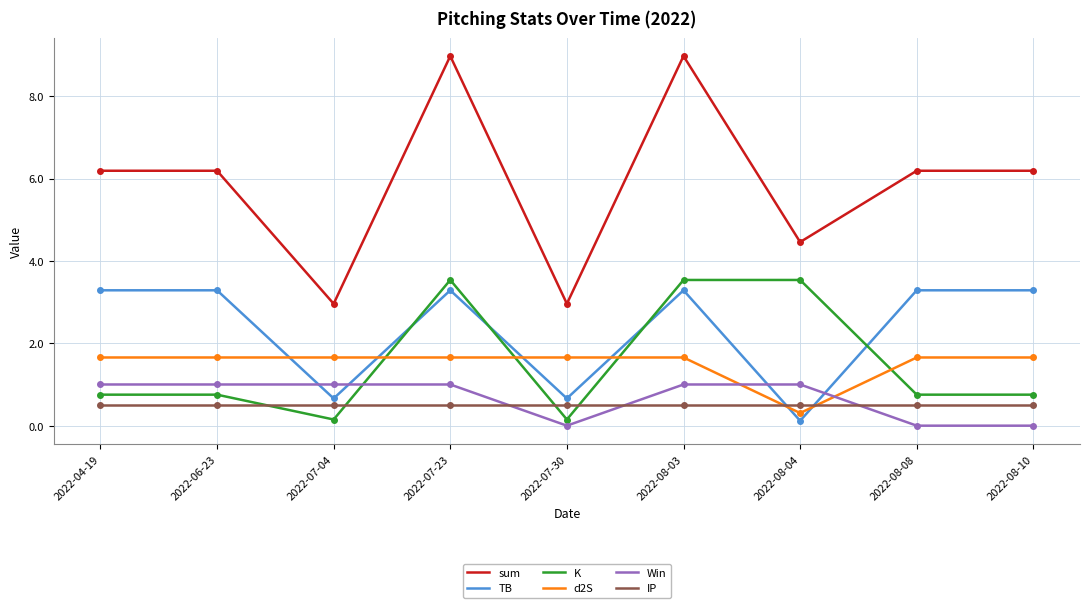

How many lines are shown in the chart?

6